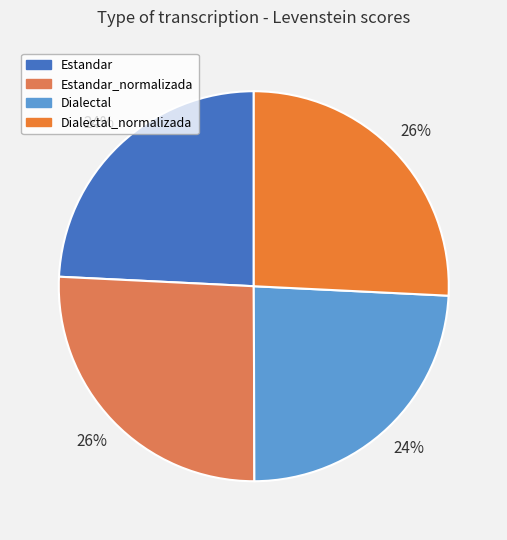

To the nearest percent, what is the average slice percentage?

25%